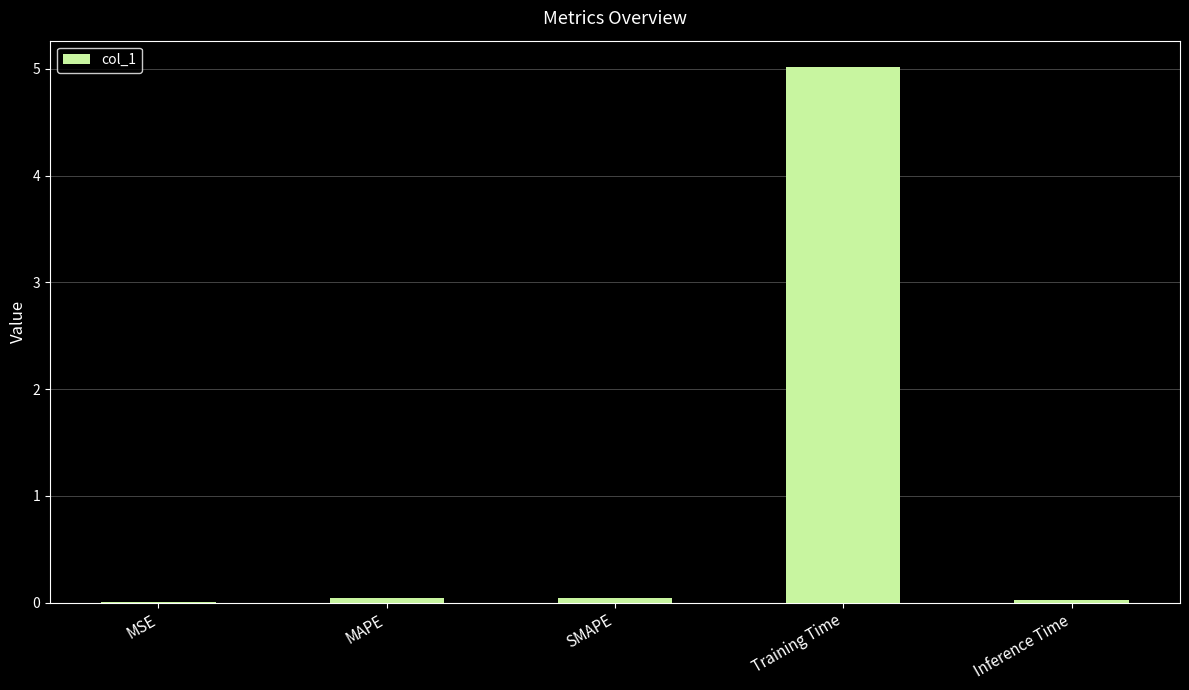

What is the sum of the values at MAPE and SMAPE?

0.1